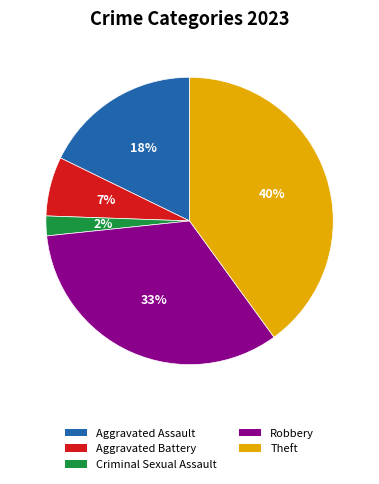

Do Robbery and Aggravated Assault together represent more than half of the pie?

Yes